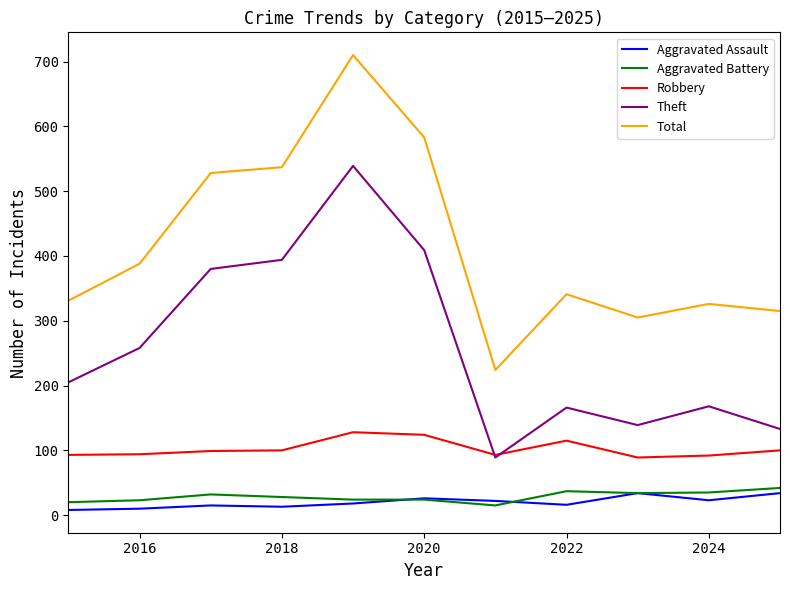

How many interior local valleys does the Total series have?

2